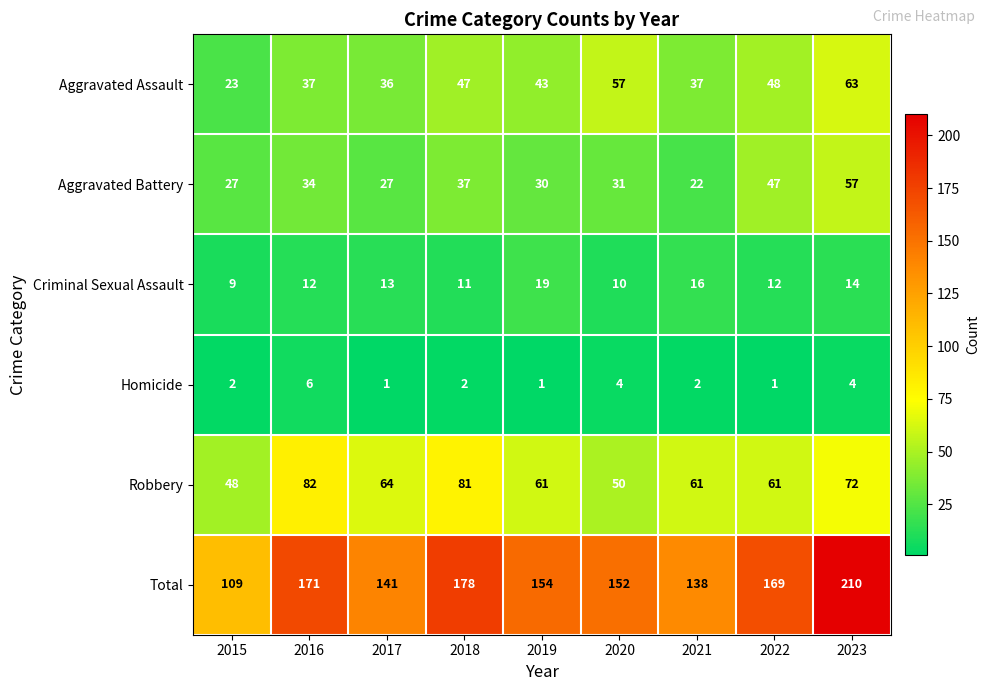

What is the maximum value for Homicide?

6